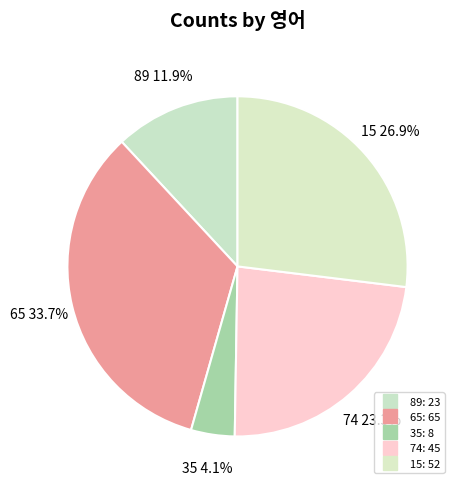

What percentage is NOT represented by 35?

95.9%